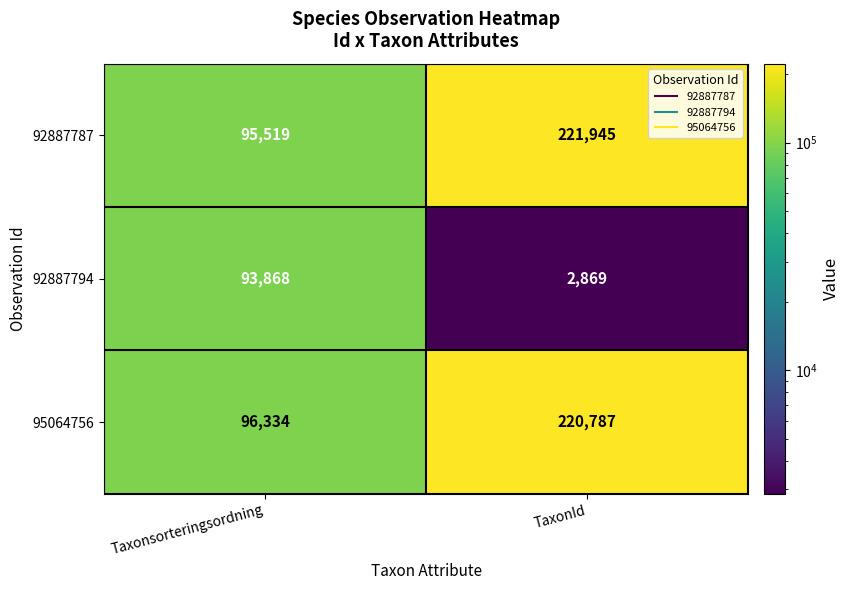

What is the average value of the 92887787 series?

158732